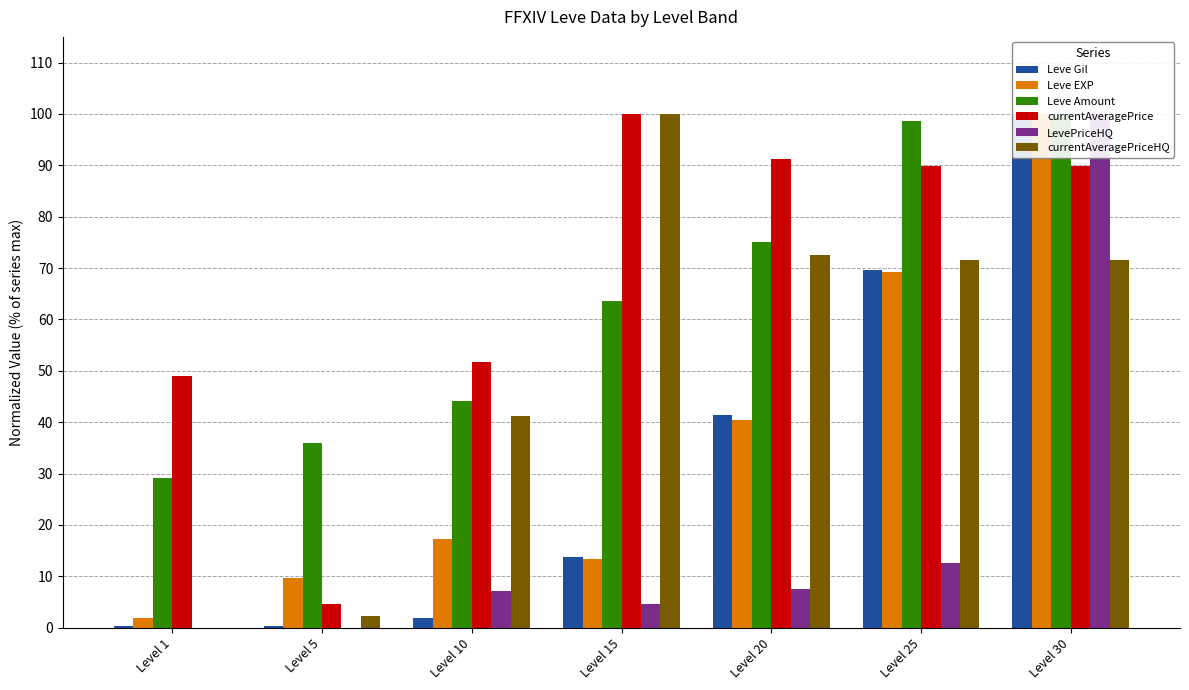

How many groups of bars are there?

7